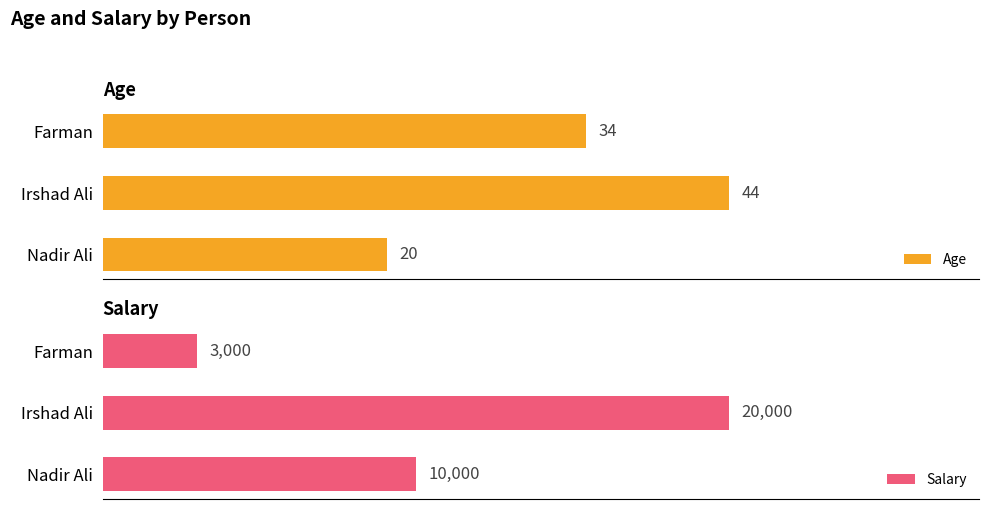

List the labels in order of Age value, largest first.

Irshad Ali, Farman, Nadir Ali